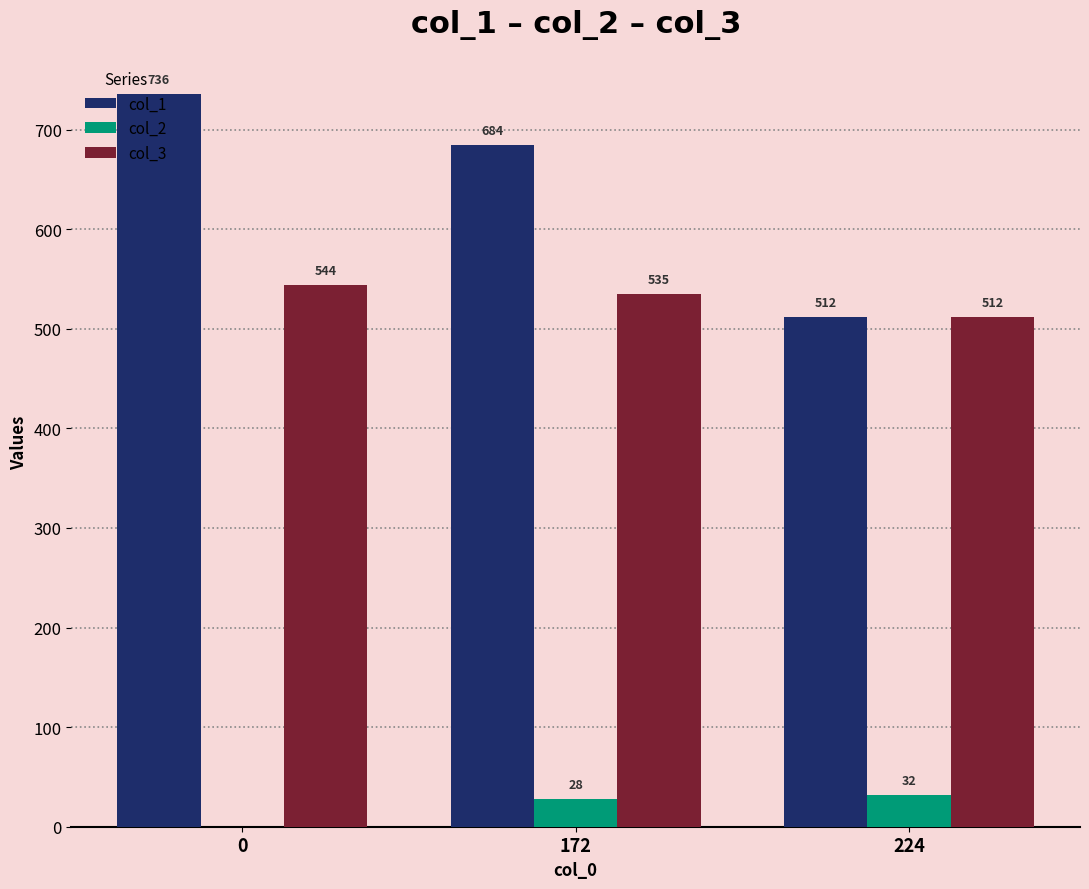

Which series has the largest total across all categories?

col_1